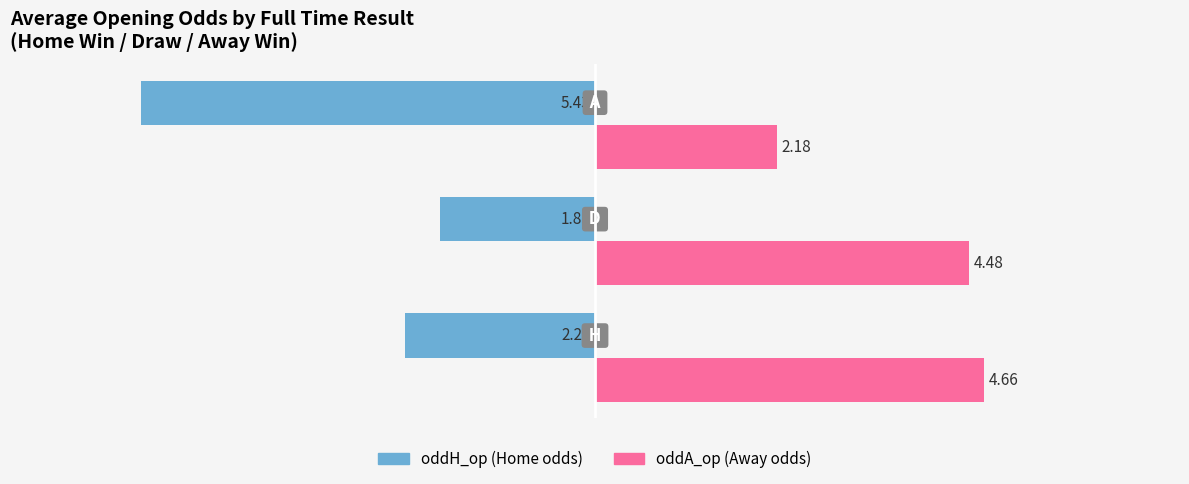

Which series changed the most between H and A?

oddH_op (Home odds)